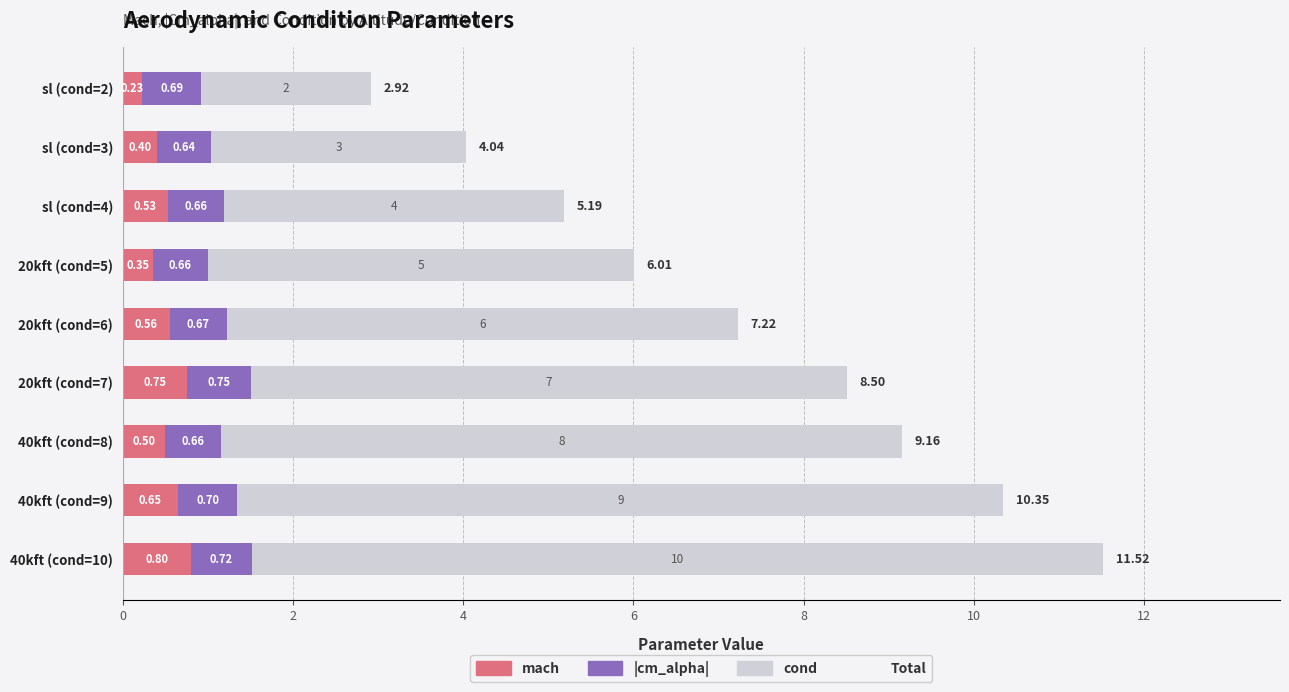

What is the total value across all series at 40kft (cond=10)?

11.5